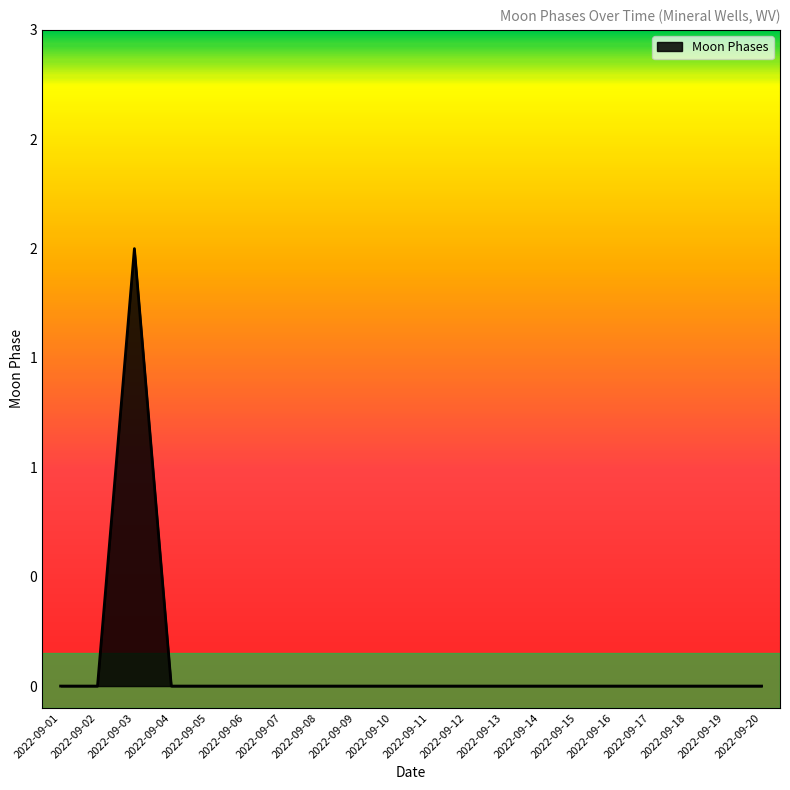

True or false: the data shows -1 at 2022-09-05.

False